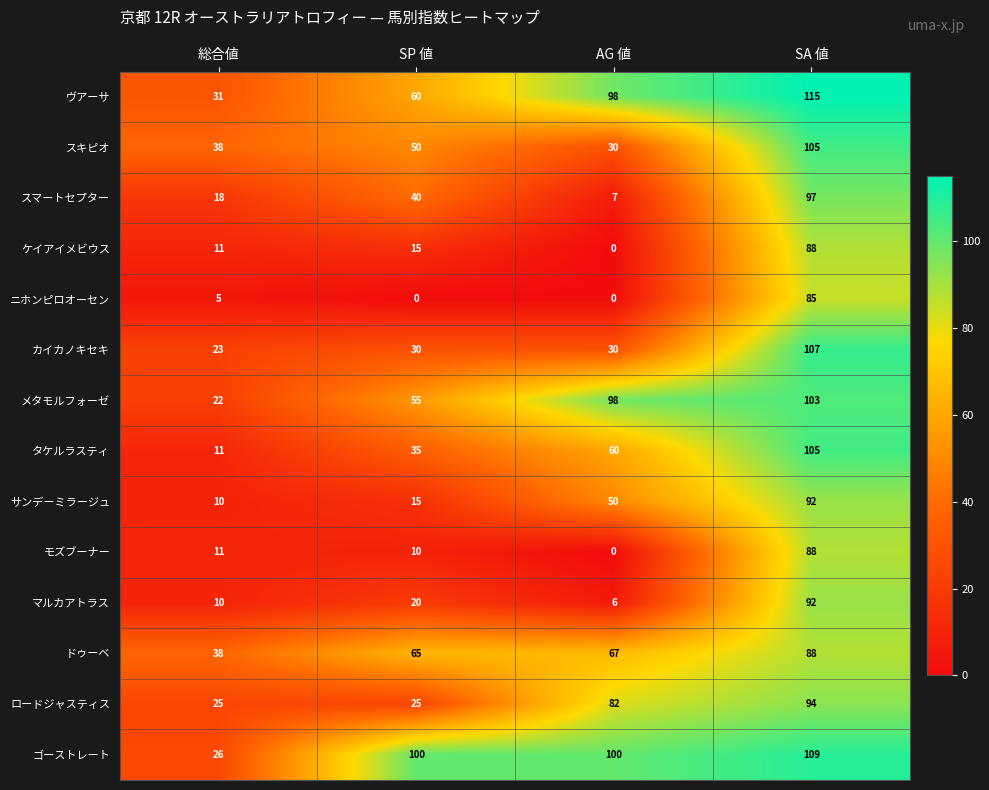

Which series has the largest range (max minus min)?

タケルラスティ